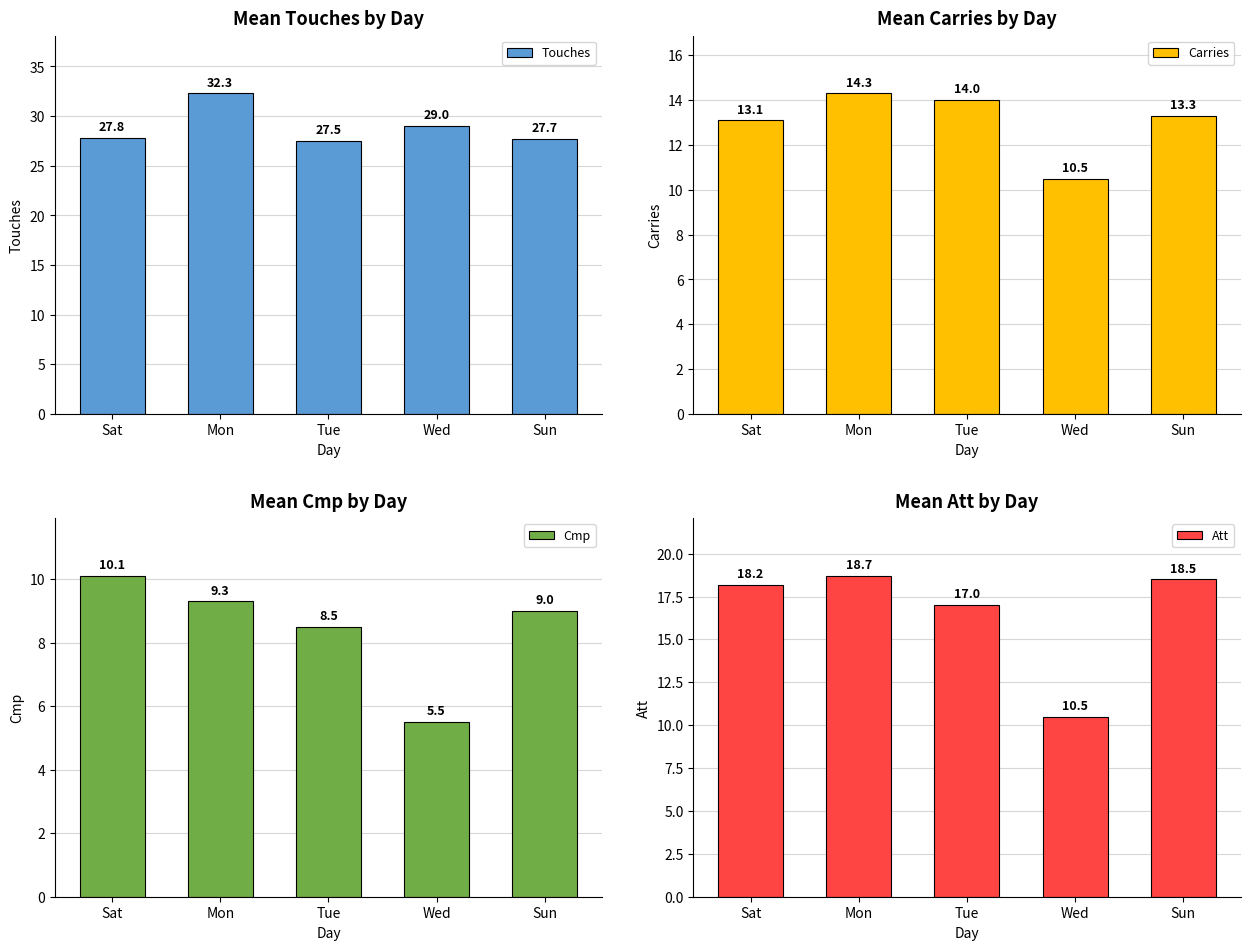

Is it true that Att equals 28.4 at Sat?

False